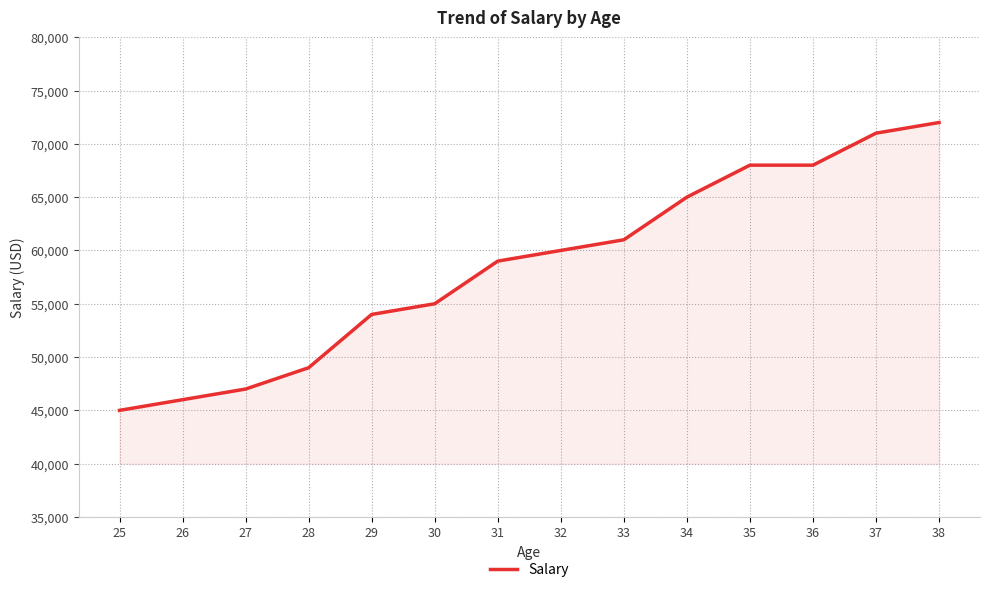

What is the smallest value displayed?

45000